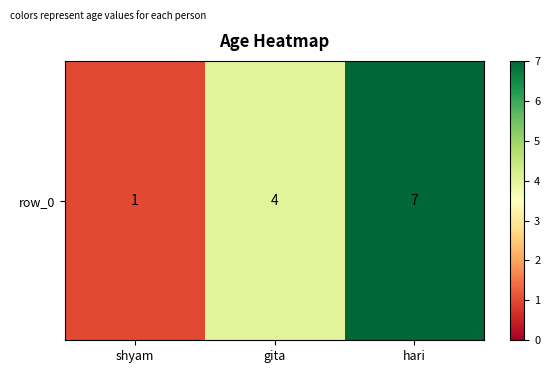

What is the average value?

4